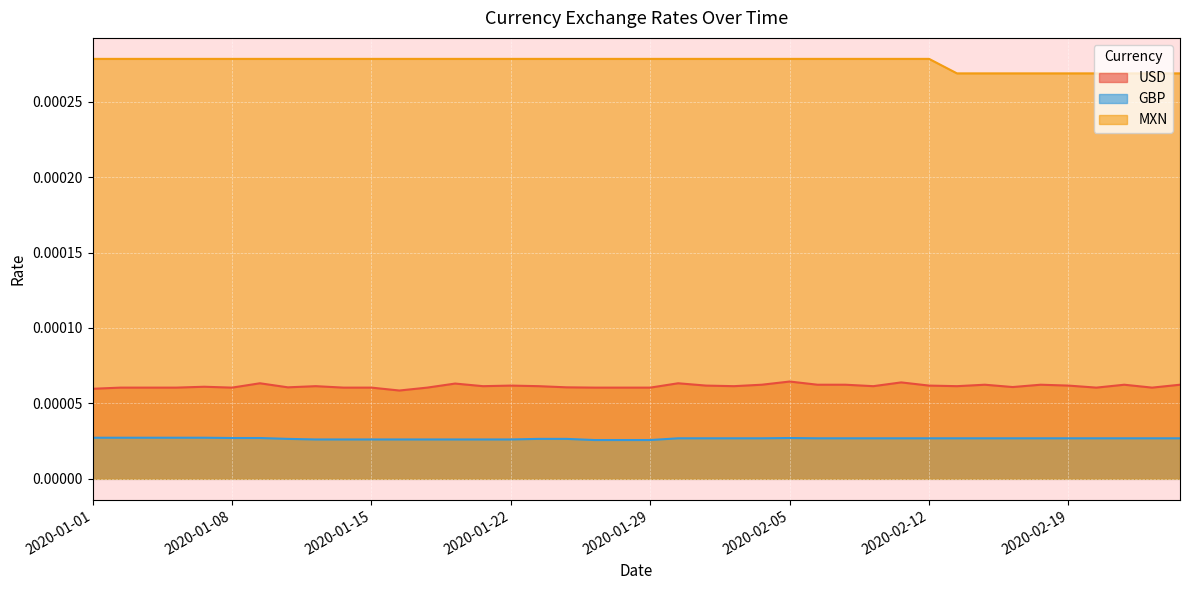

The USD series shows 0.0 at 2020-01-23. True or false?

False